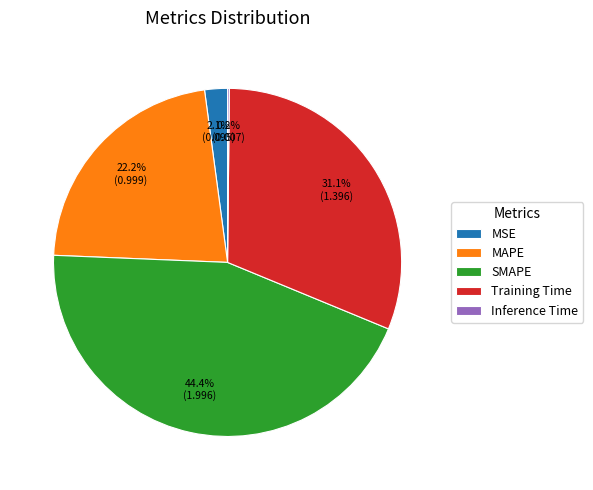

Which category has the biggest portion of the pie?

SMAPE